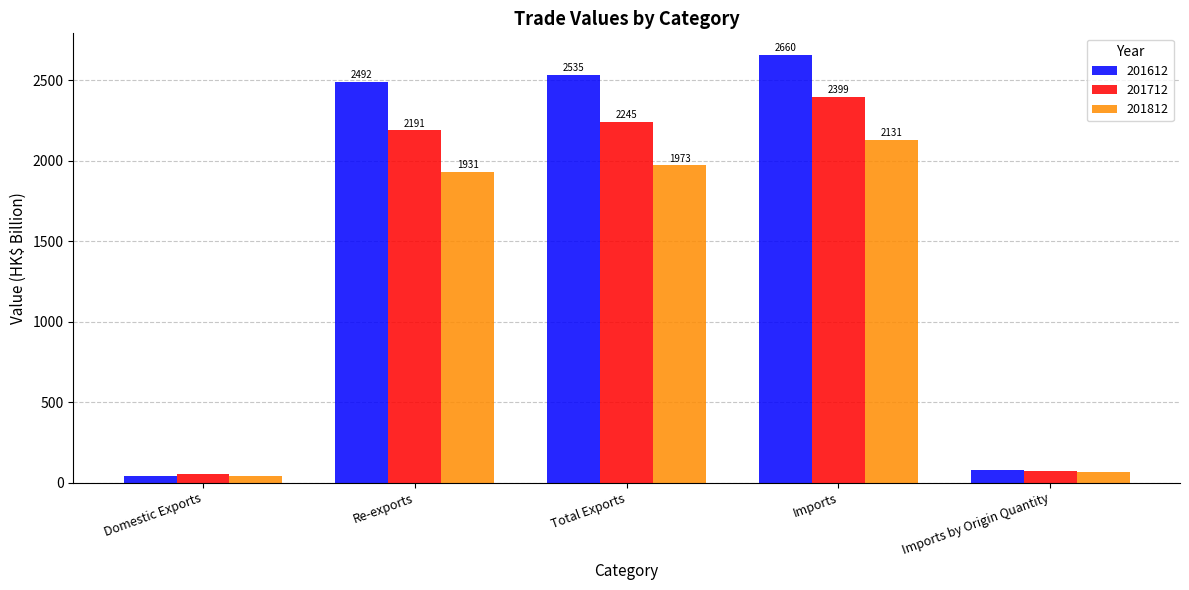

True or false: 201812 has a value of 1972.5 at Total Exports.

True